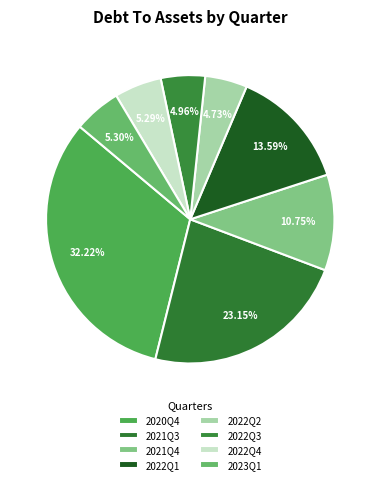

Count the number of slices in the pie.

8